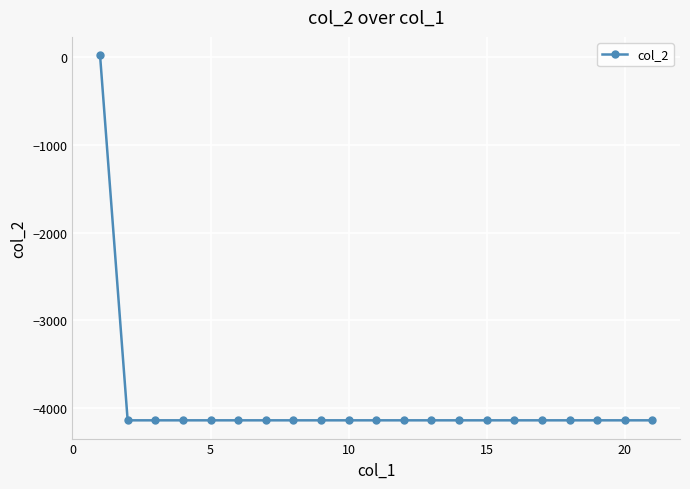

Does the chart have visible grid lines?

Yes